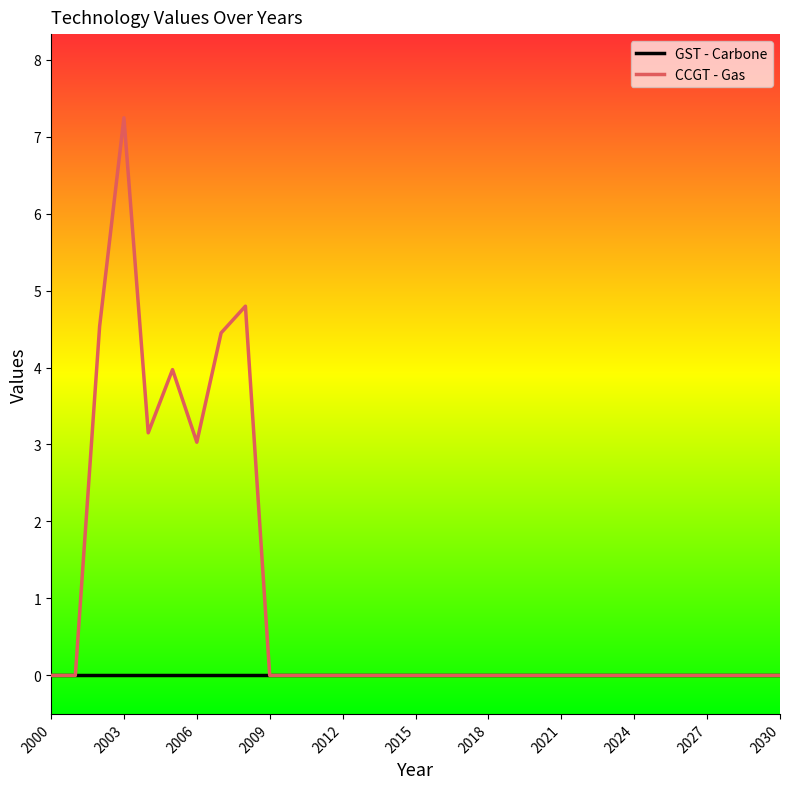

What is the greatest value displayed?

7.2